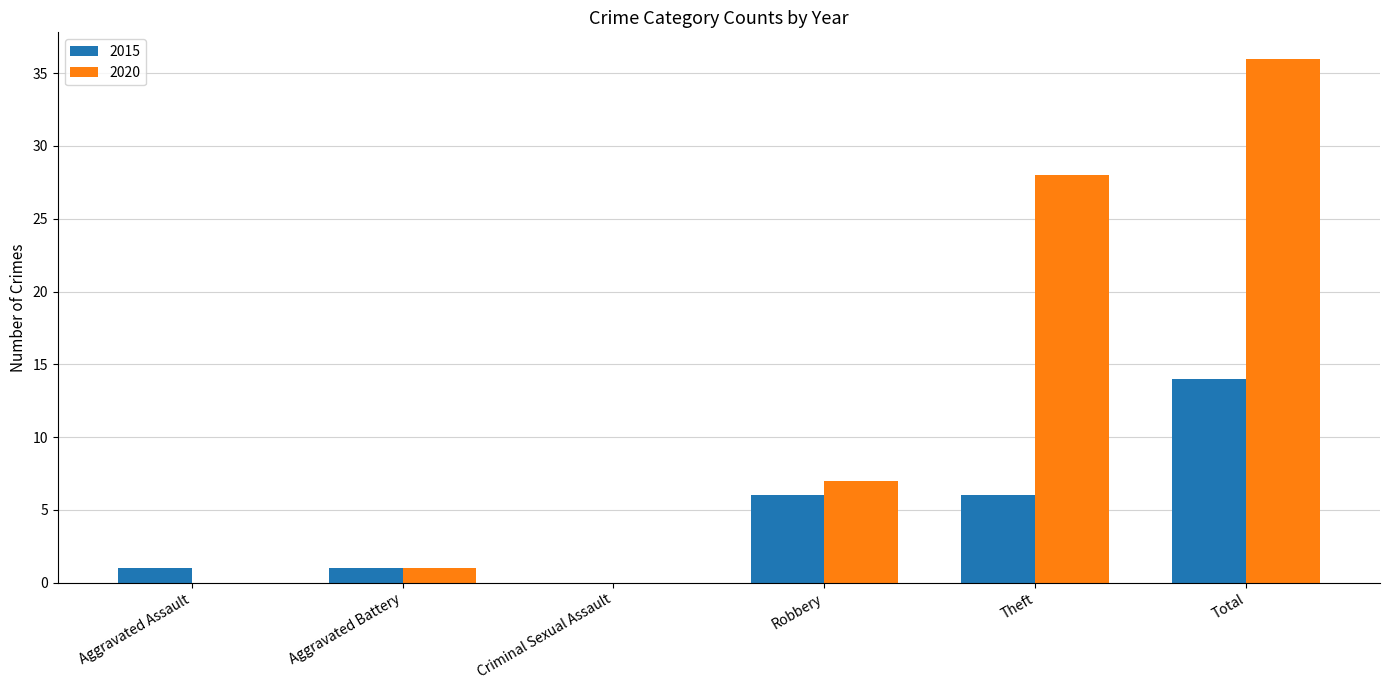

Is the value of 2015 at Theft greater than the value of 2020 at Robbery?

No